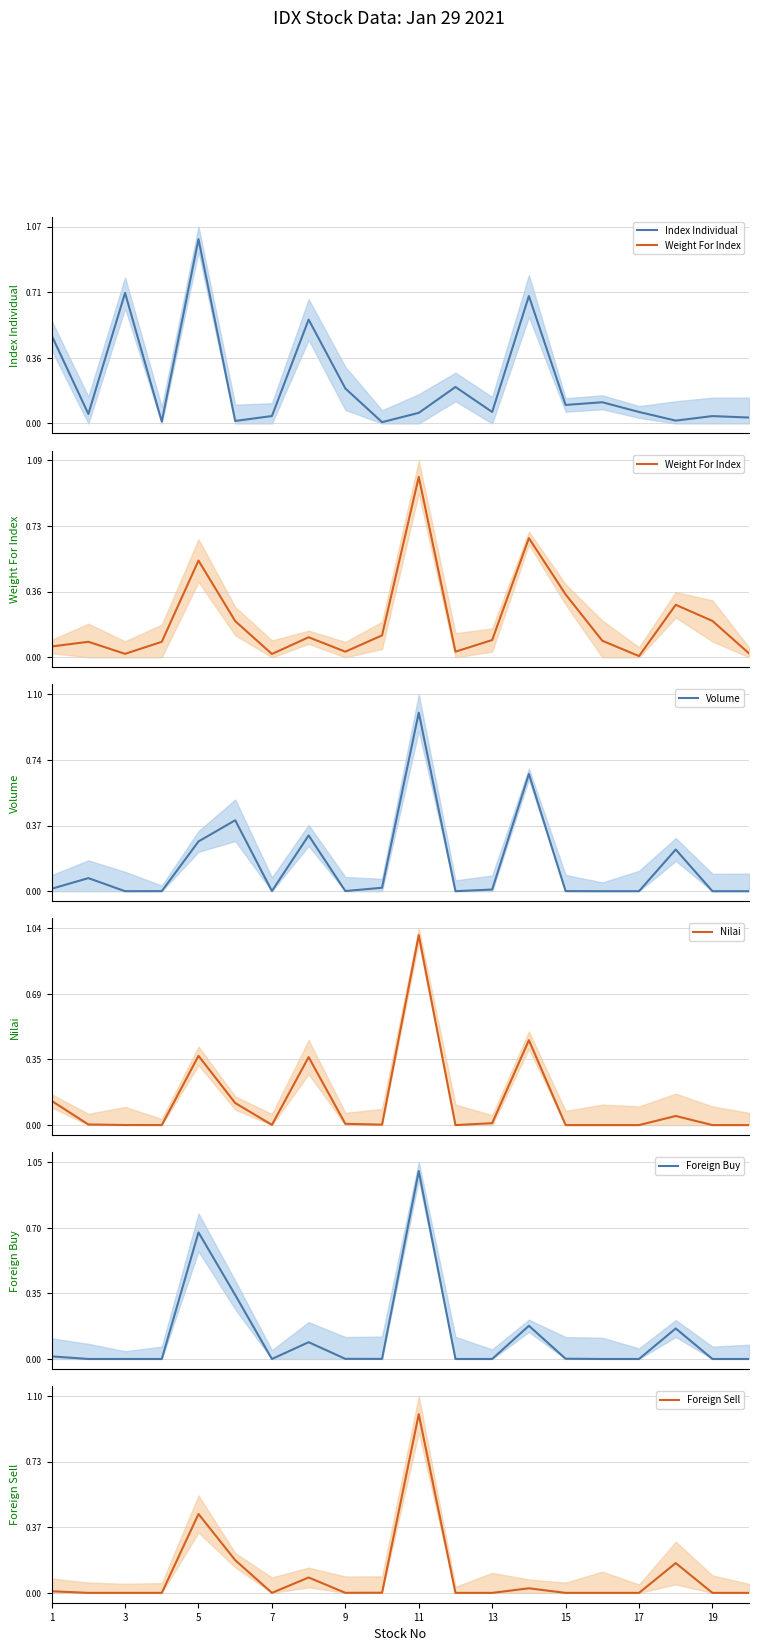

Does the chart display data point markers on the line(s)?

No